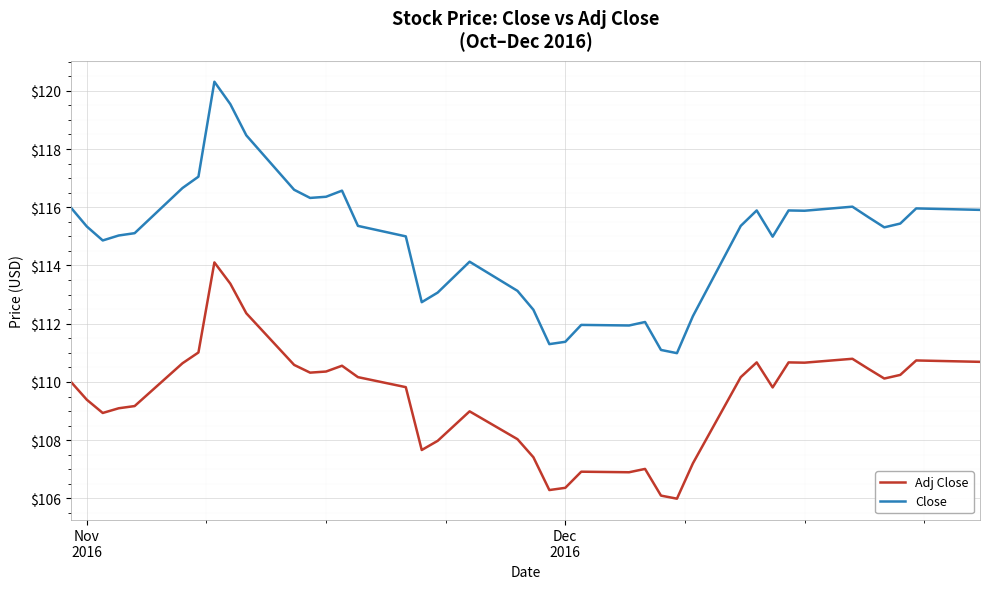

True or false: Close and Adj Close intersect in this chart.

False